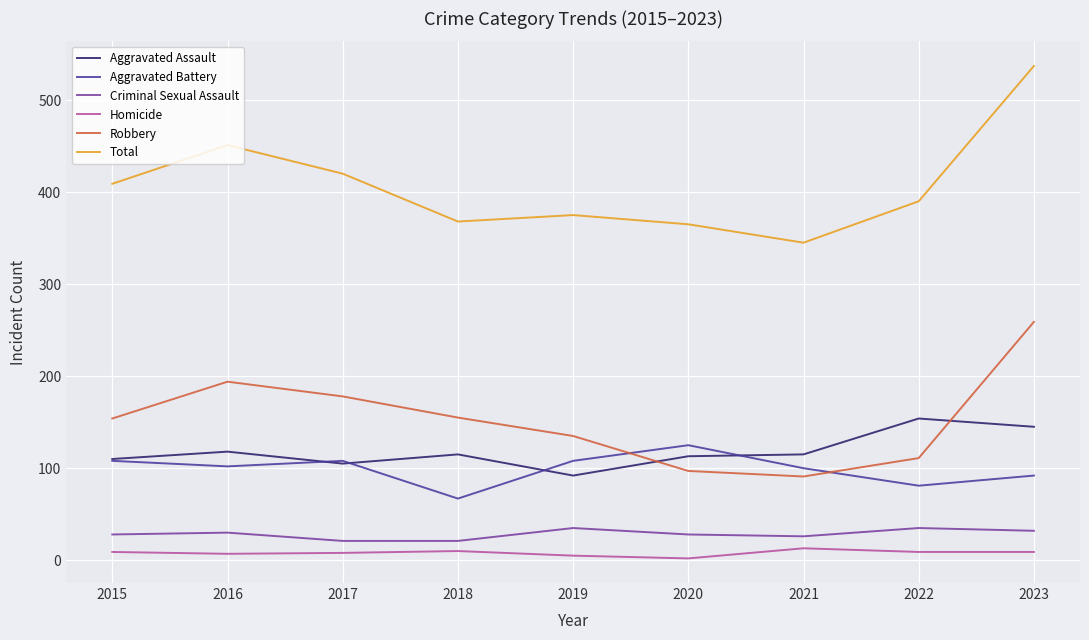

Is the value of Criminal Sexual Assault at 2019 greater than the value of Total at 2022?

No